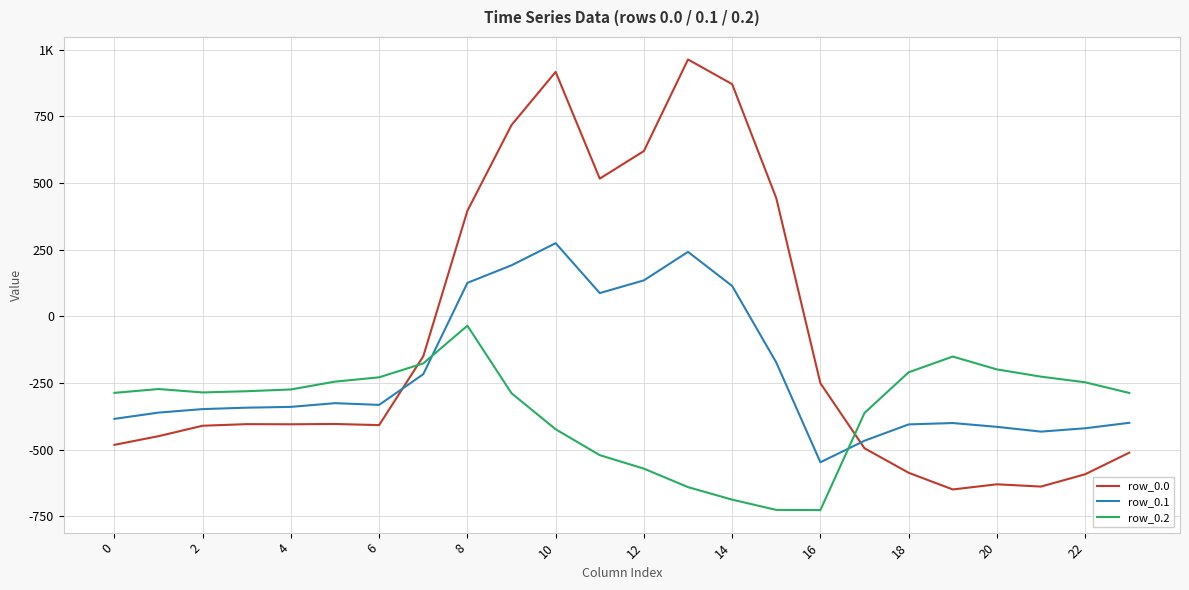

Is this an area chart (filled region under the line)?

No